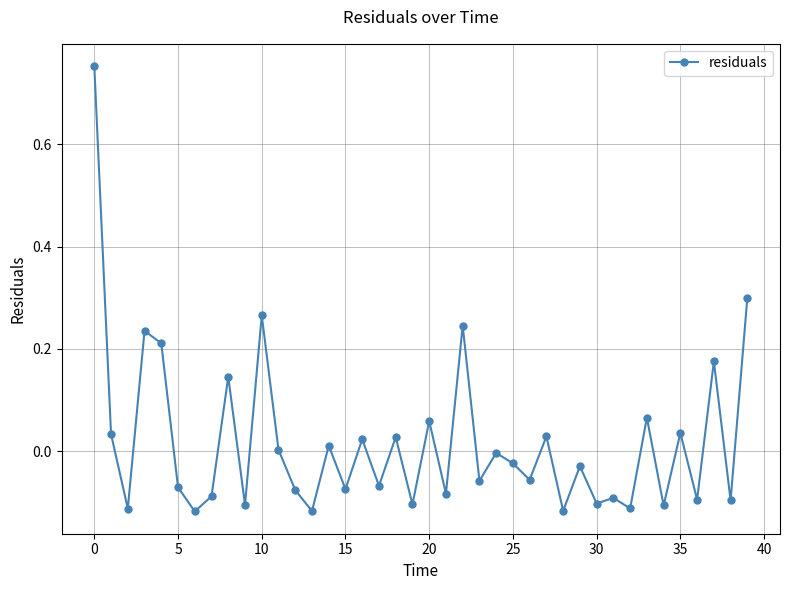

True or false: the data has more than 0 interior local peaks.

True